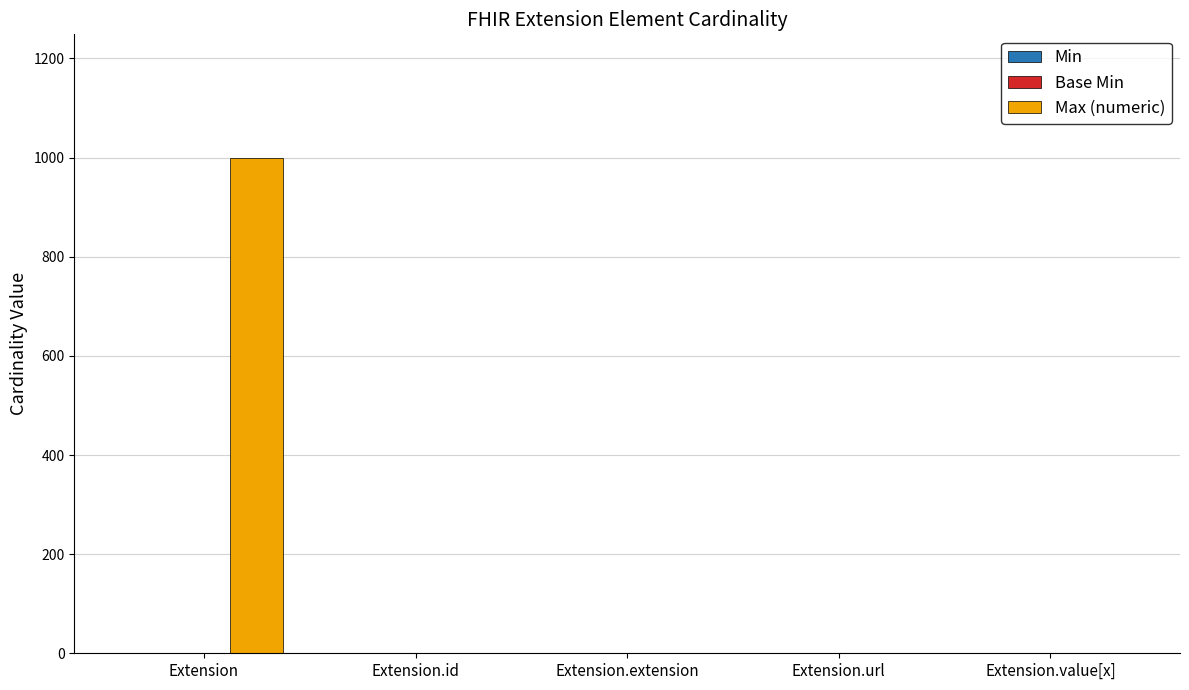

How many data points does each series have?

5